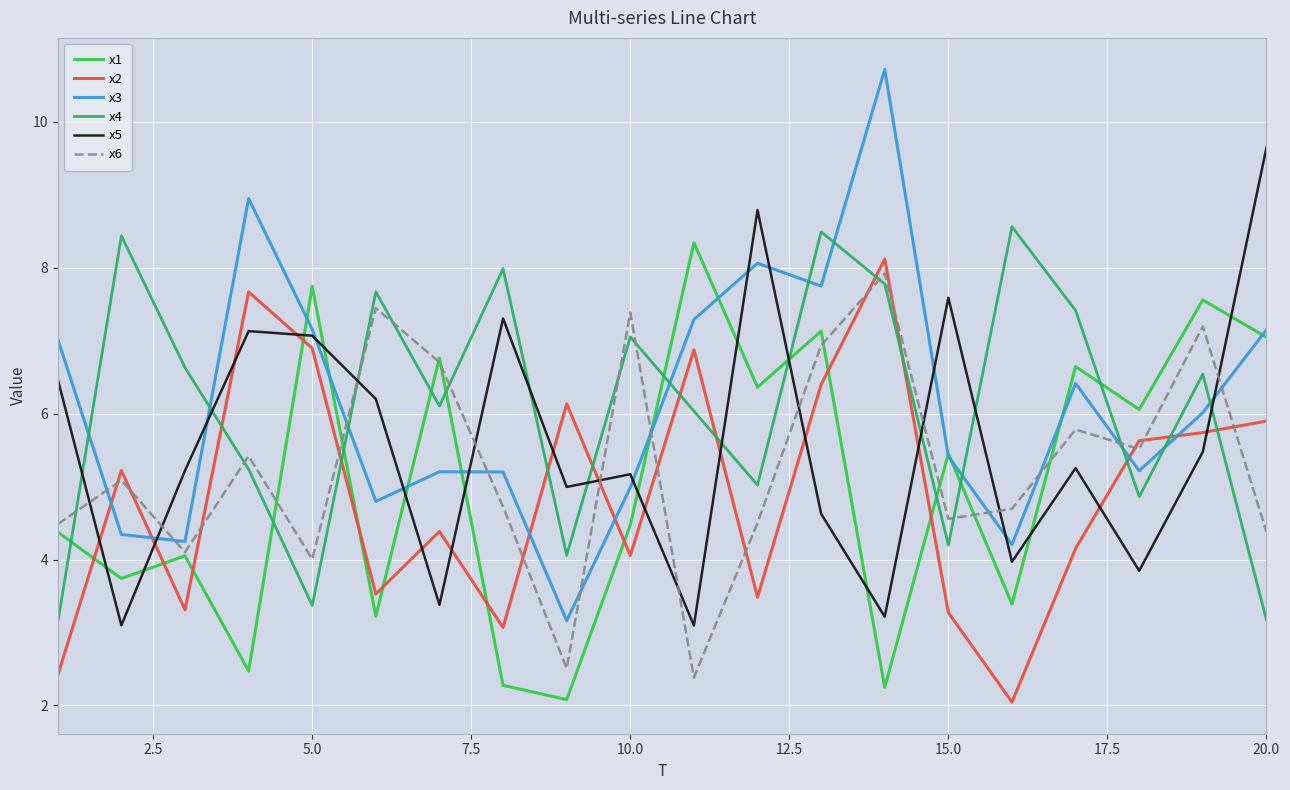

What is the sum of all x4 values?

121.7